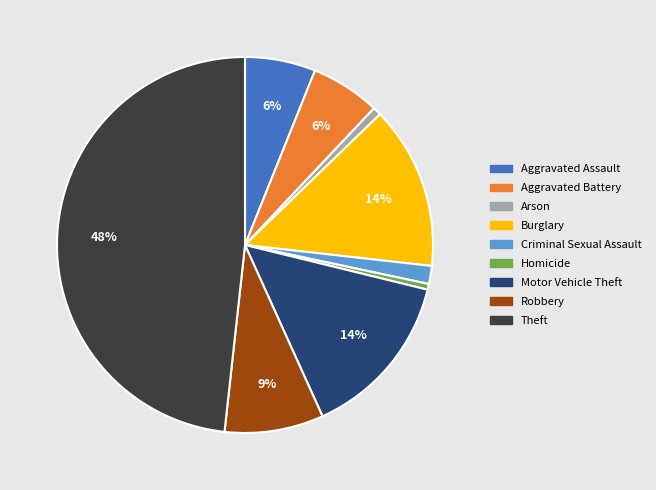

What is the largest slice in the pie chart?

Theft